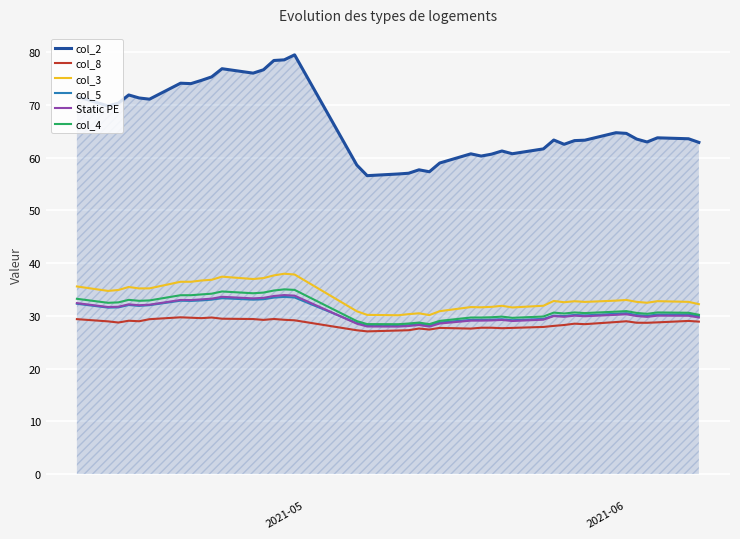

Count the number of data series in this chart.

6